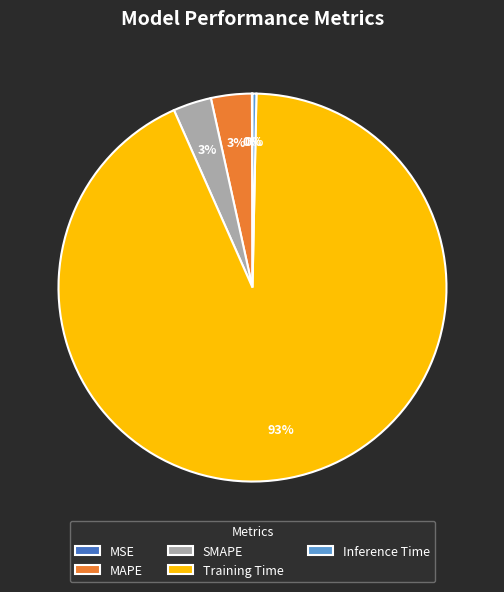

True or false: Training Time accounts for 93% of the total.

True